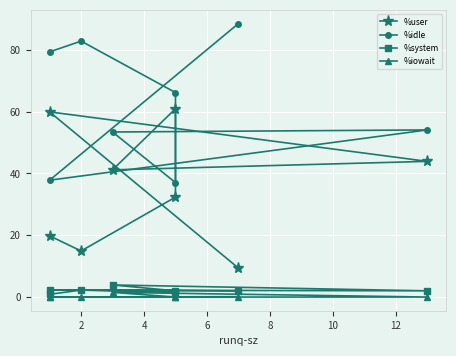

At which category does %user reach its first local valley?

2